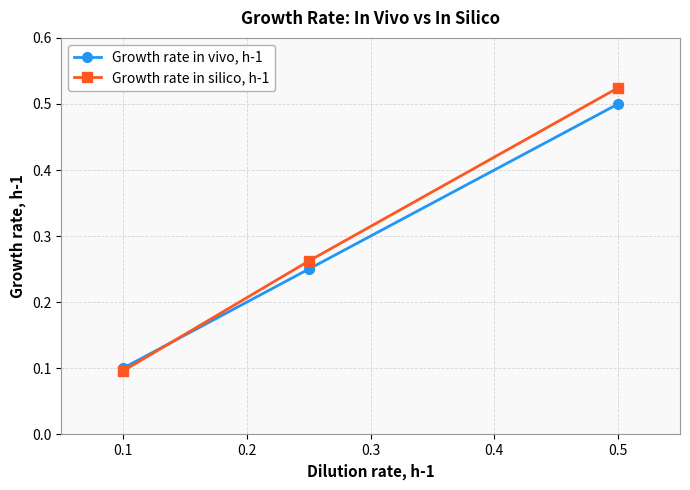

At how many categories does at least one series exceed 0?

3